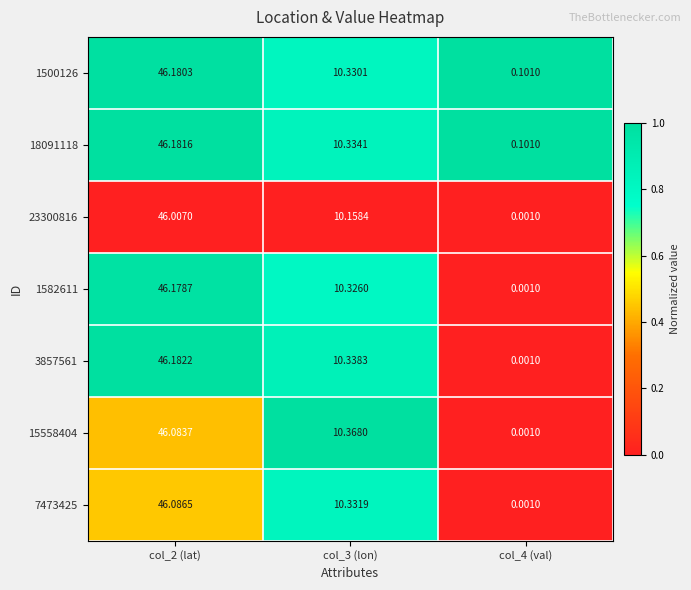

How many distinct data groups are displayed?

7